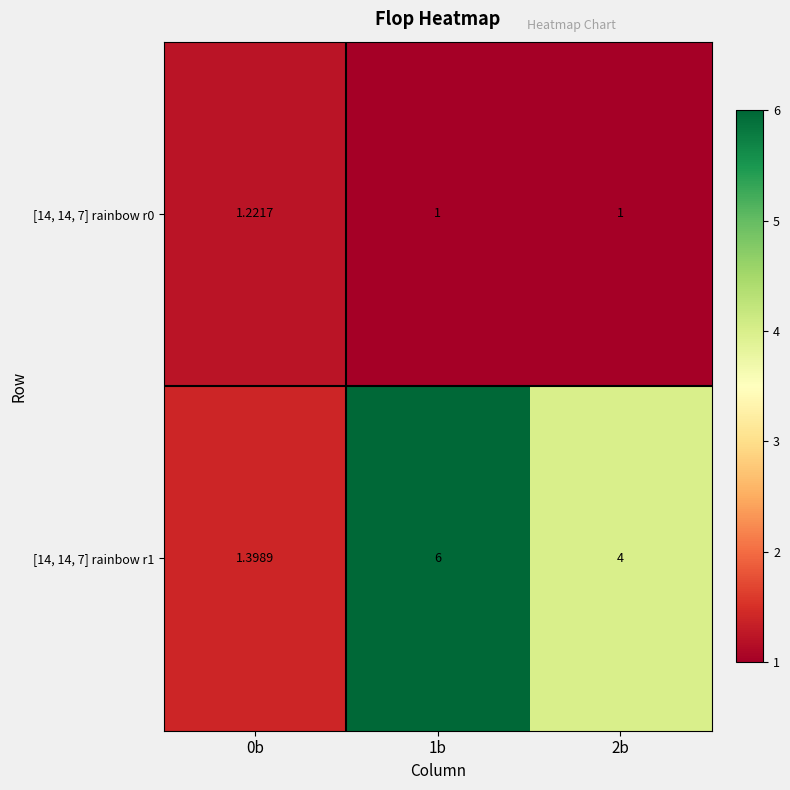

Count the number of data series in this chart.

2